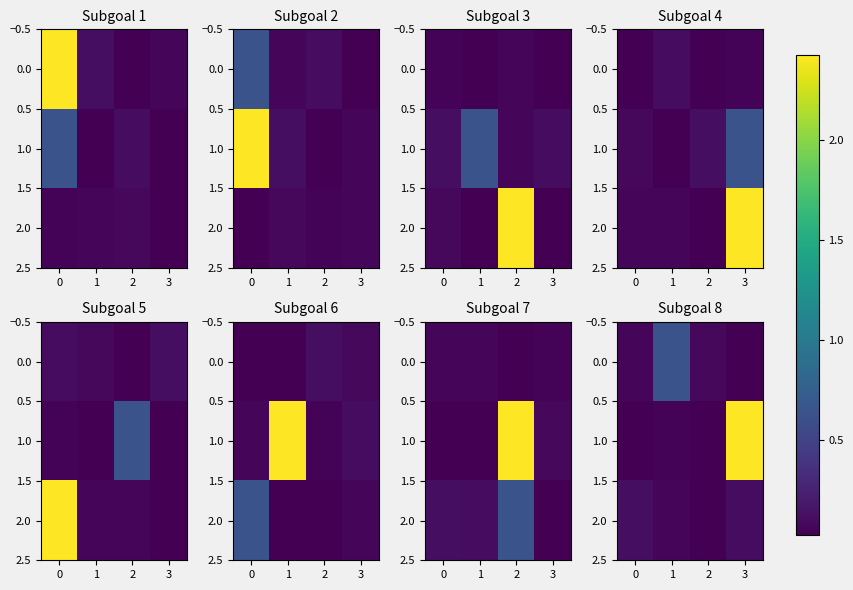

Where is 0.0 nearest to the value 0?

3